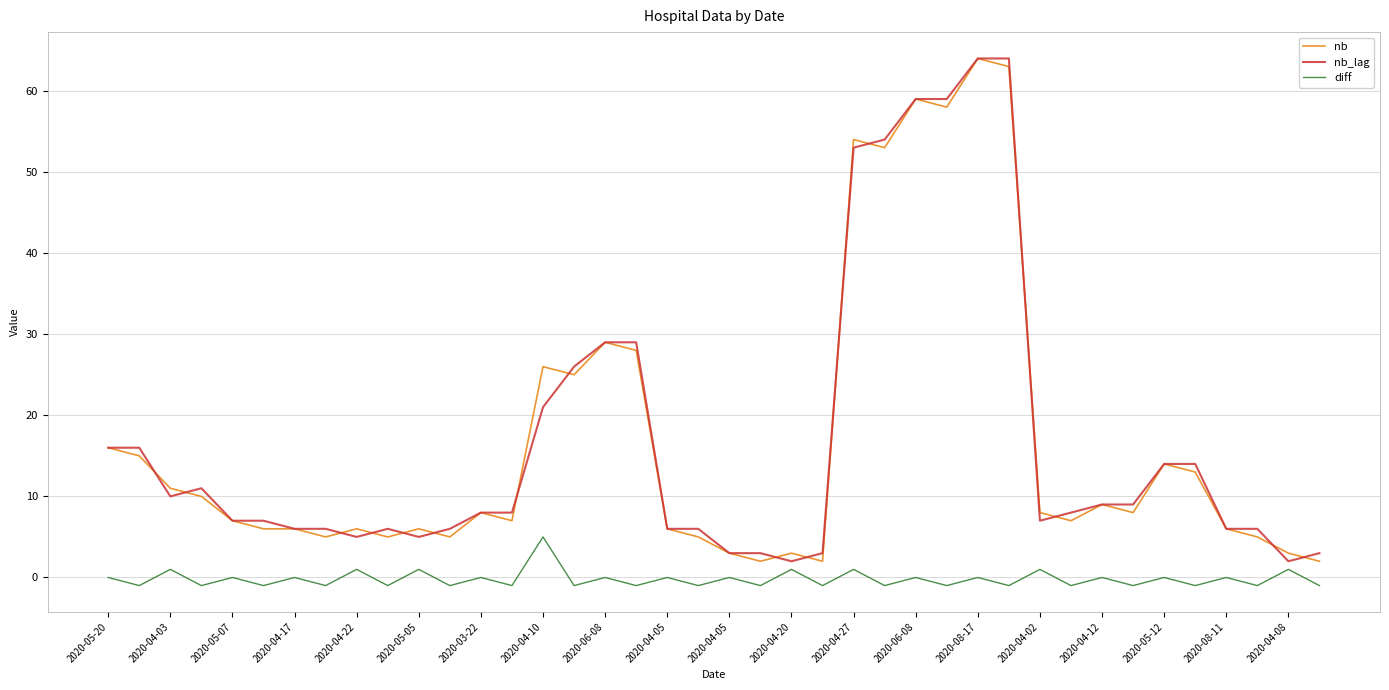

True or false: diff and nb intersect in this chart.

False